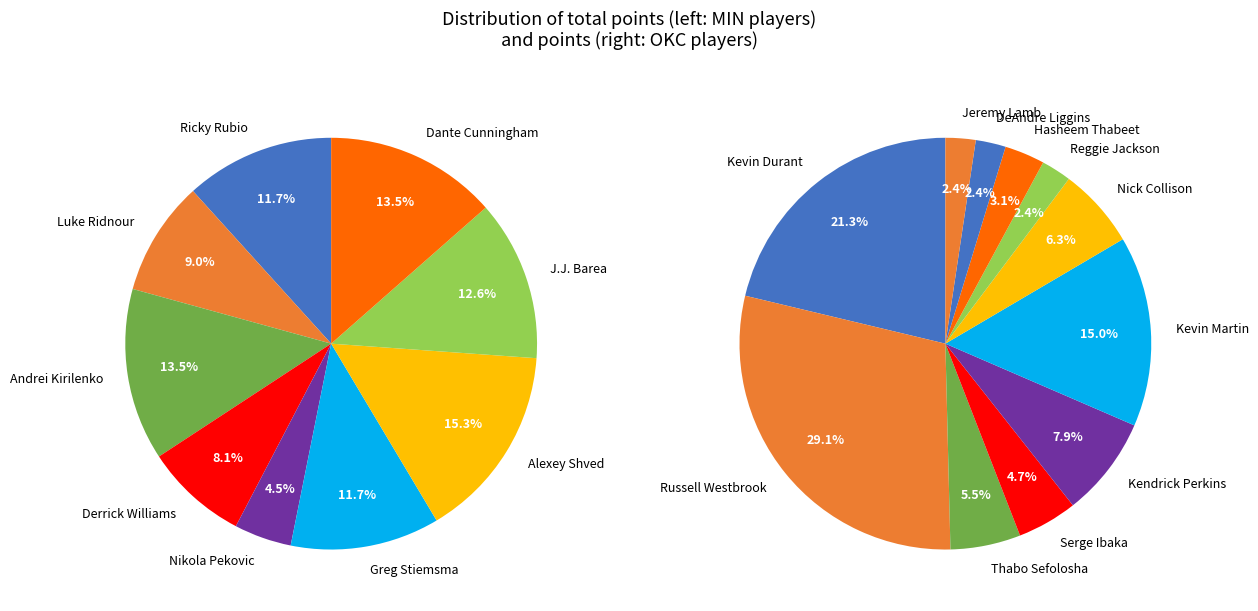

Does any single category account for the majority?

No